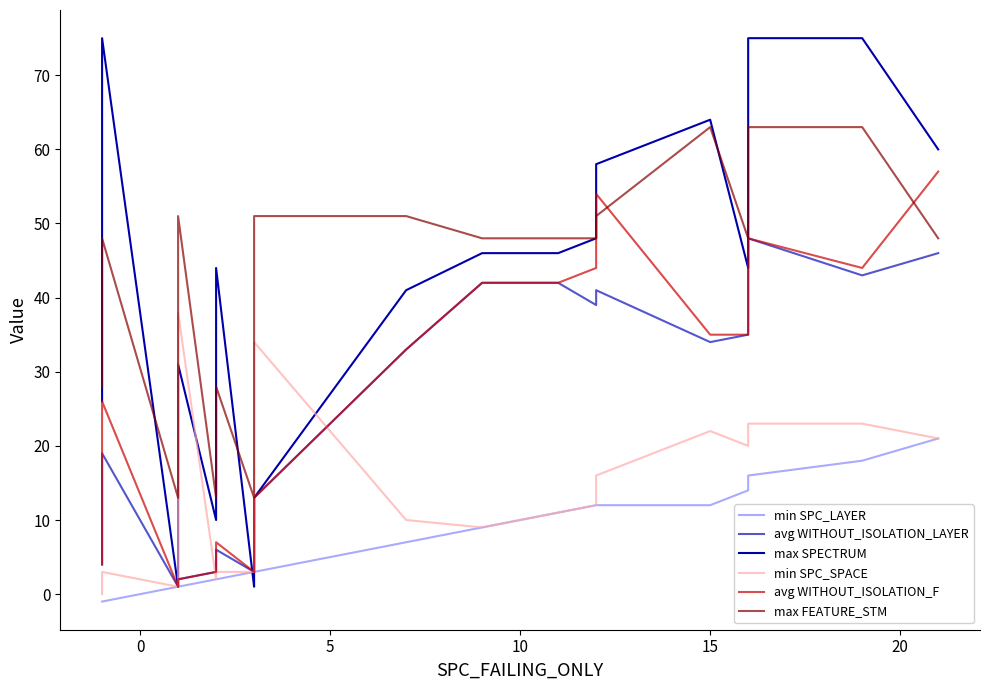

The value of max FEATURE_STM at 7 is 50. True or false?

False